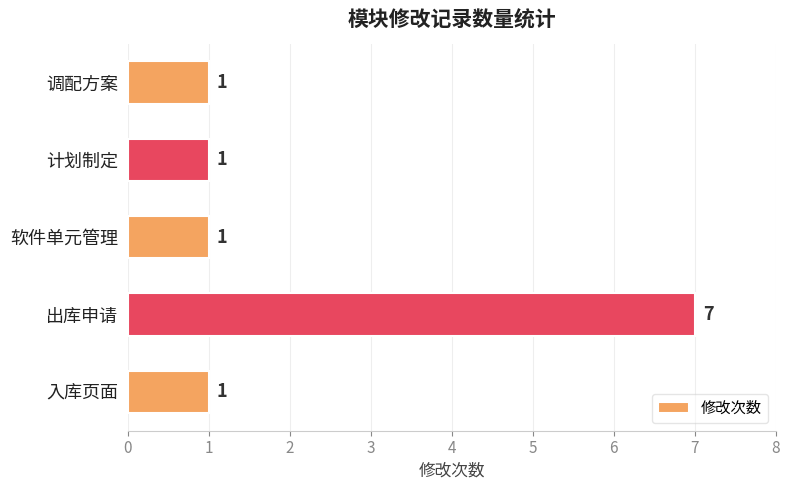

The value at 入库页面 is 1. True or false?

True